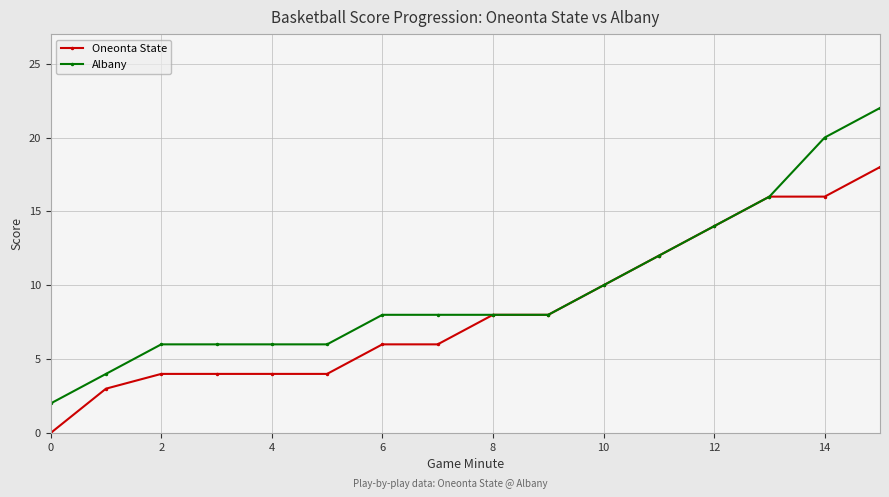

What is the greatest value displayed?

22